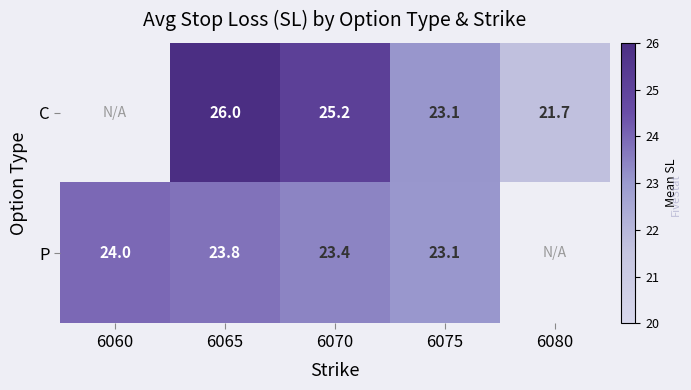

Rank the series at 6070 from highest to lowest value.

C, P